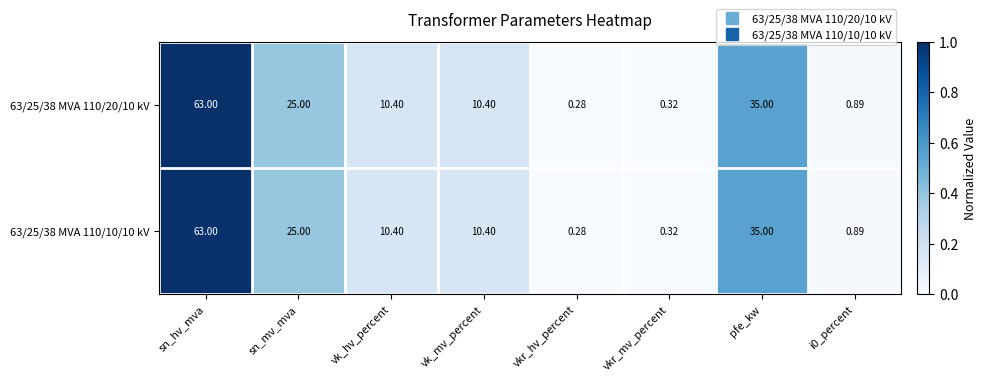

Which category has the highest value across all series?

sn_hv_mva